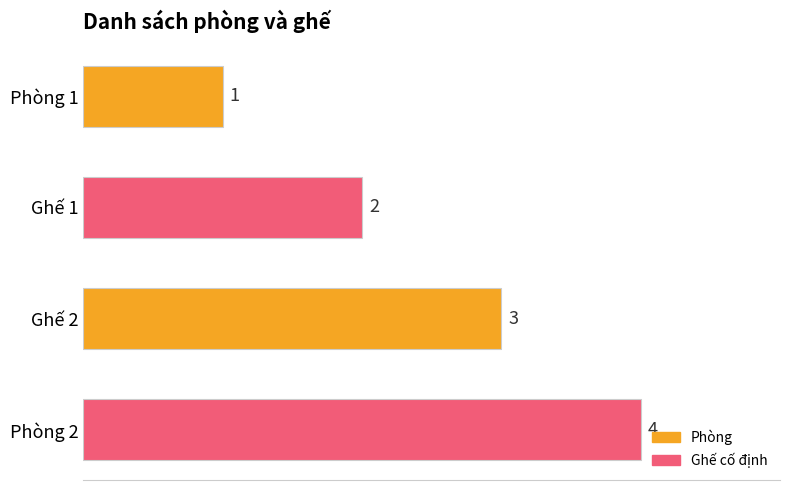

What is the maximum value shown in the chart?

4